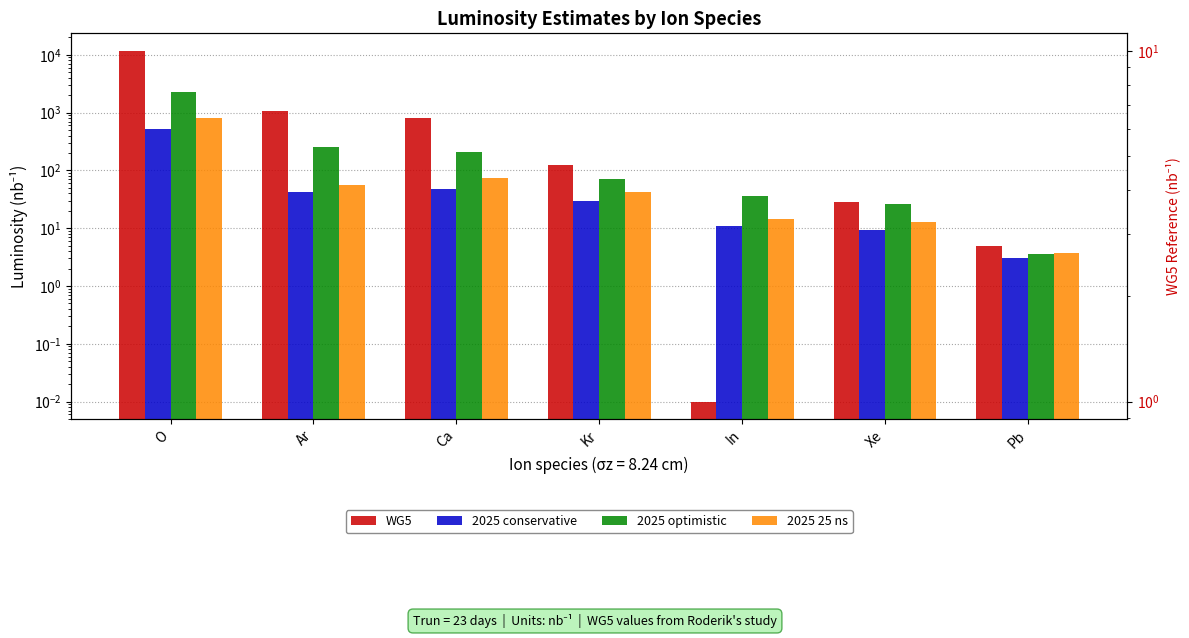

The 2025 optimistic series shows 404.6 at Ar. True or false?

False